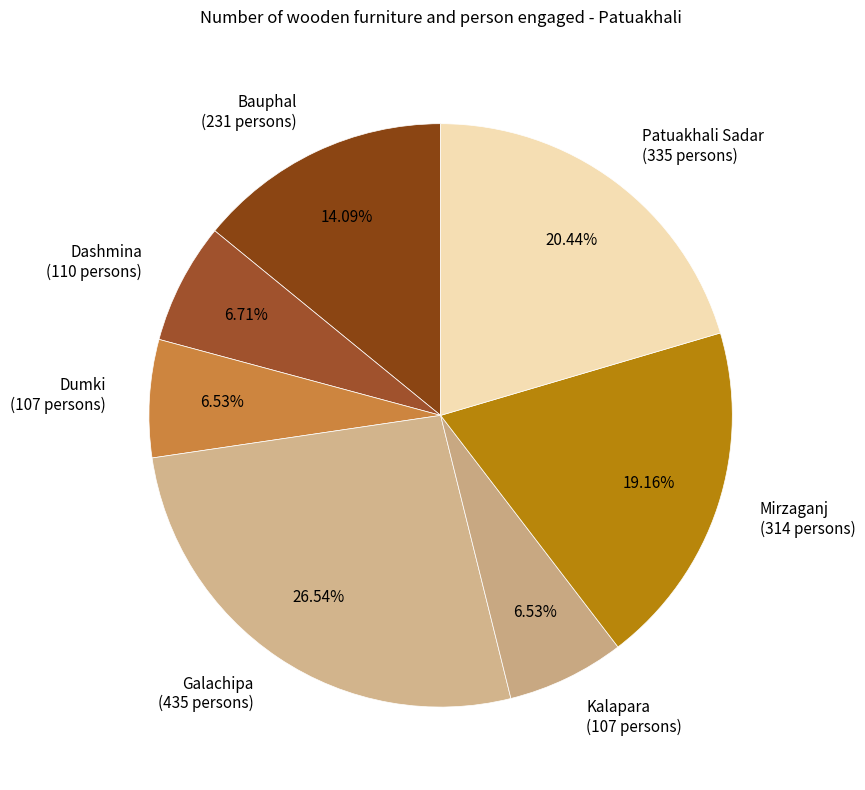

Is the sum of Kalapara and Bauphal greater than half?

No